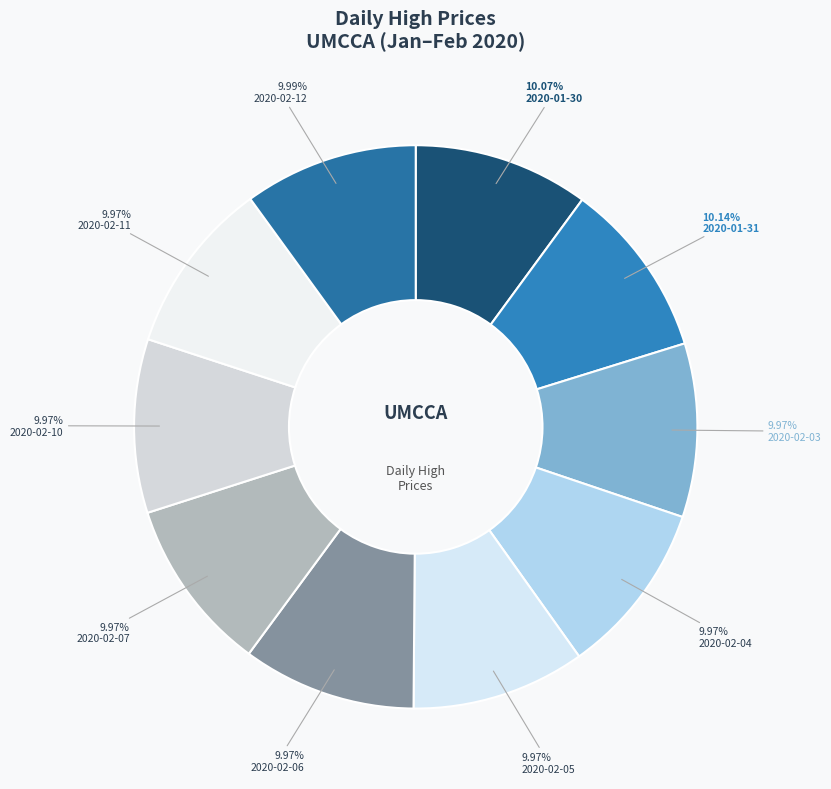

Which slice is the smallest?

2020-02-03